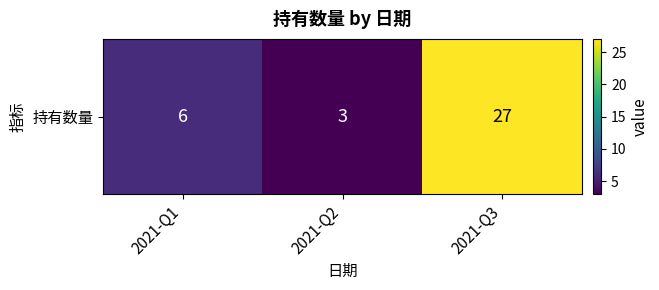

Approximately how many times larger is the value at 2021-Q3 compared to 2021-Q1?

4.5